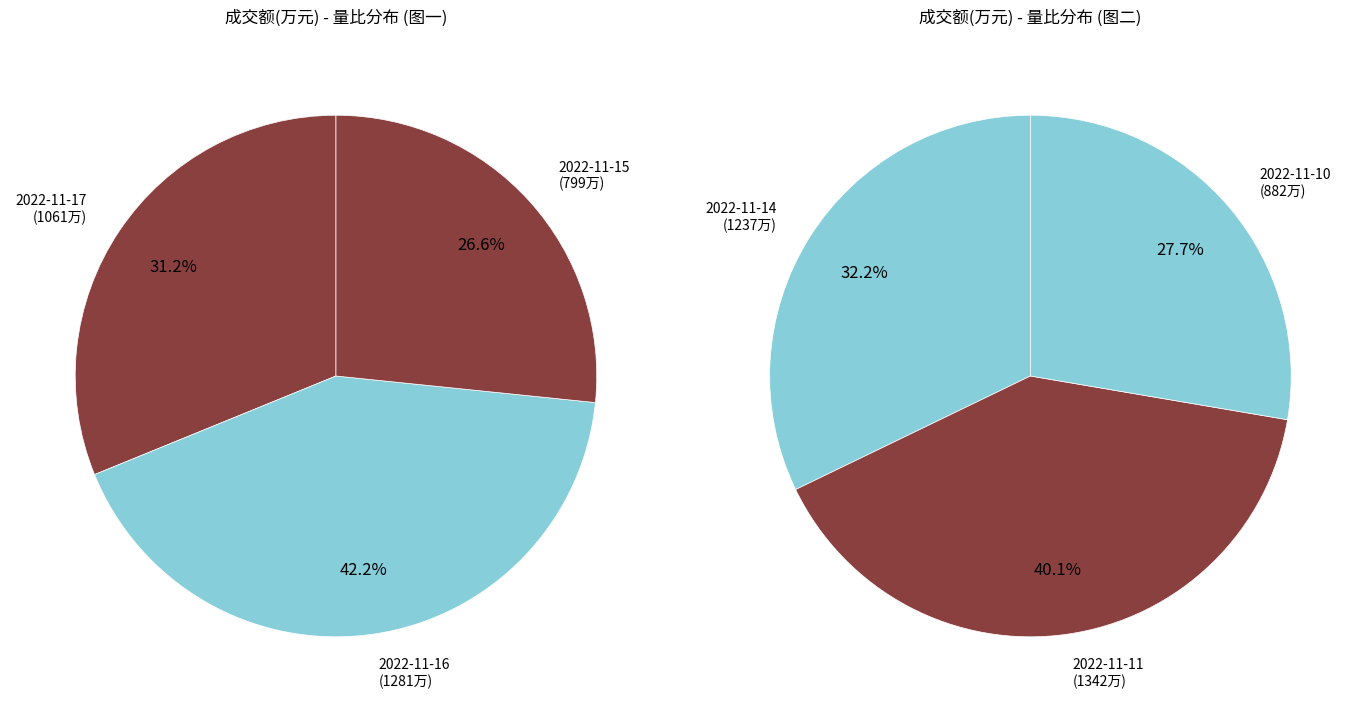

Is 1281 the majority of the pie?

No